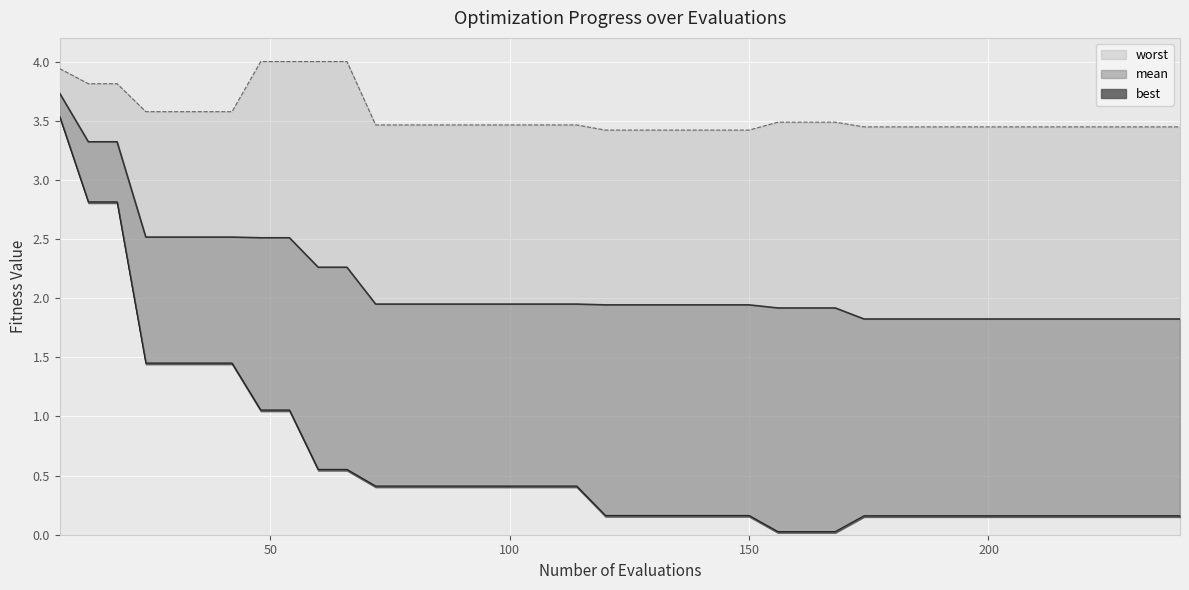

Which category has the highest value in the best series?

6